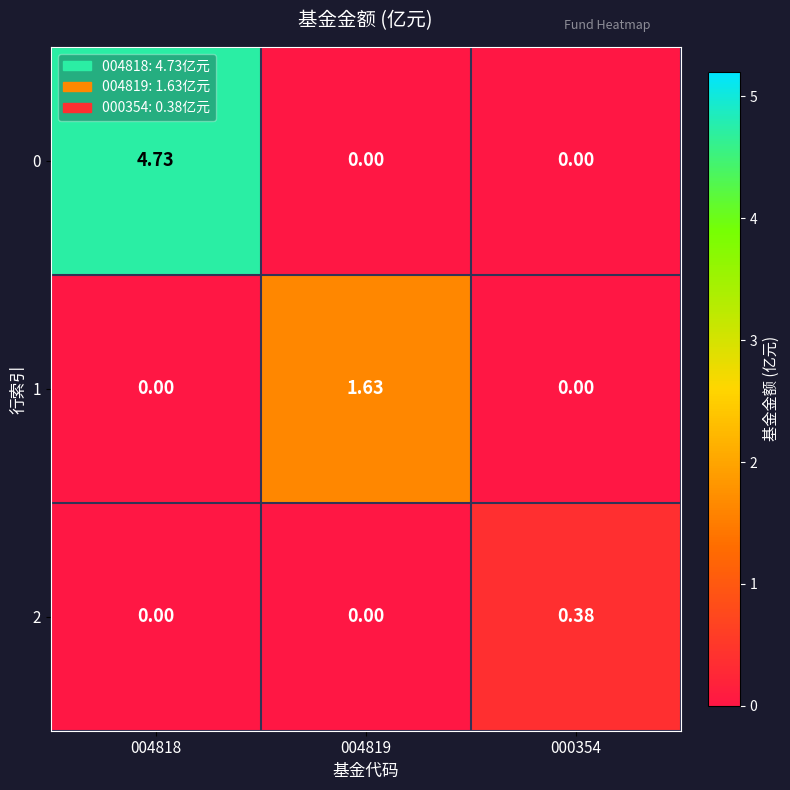

Is the value of 0 at 004819 greater than the value of 1 at 004819?

No